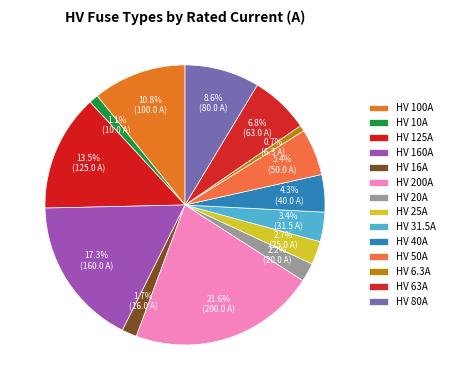

Does any single category account for the majority?

No